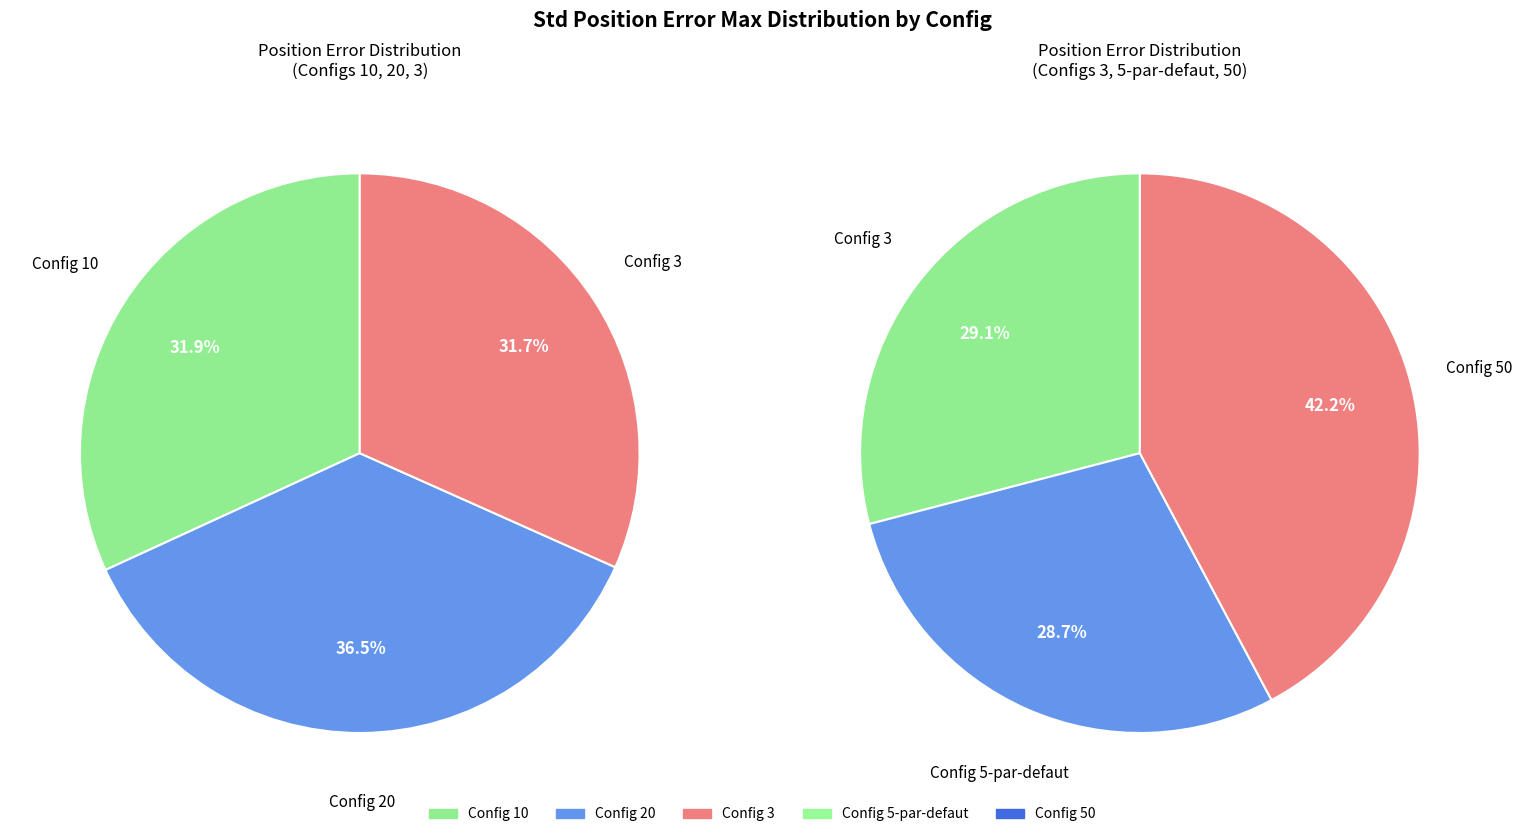

Does 20 represent more than half of the total?

No